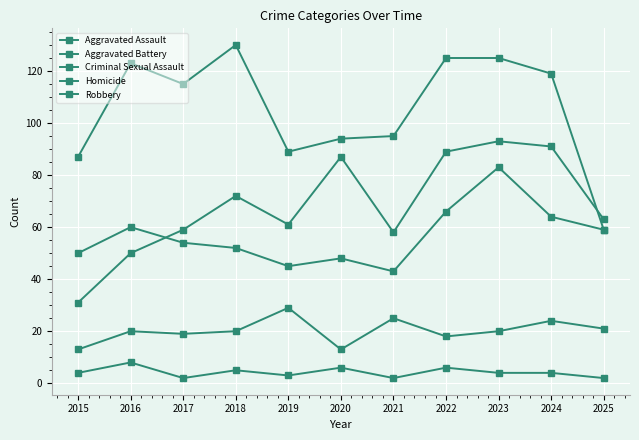

How many values in the Aggravated Battery series are below 54?

5